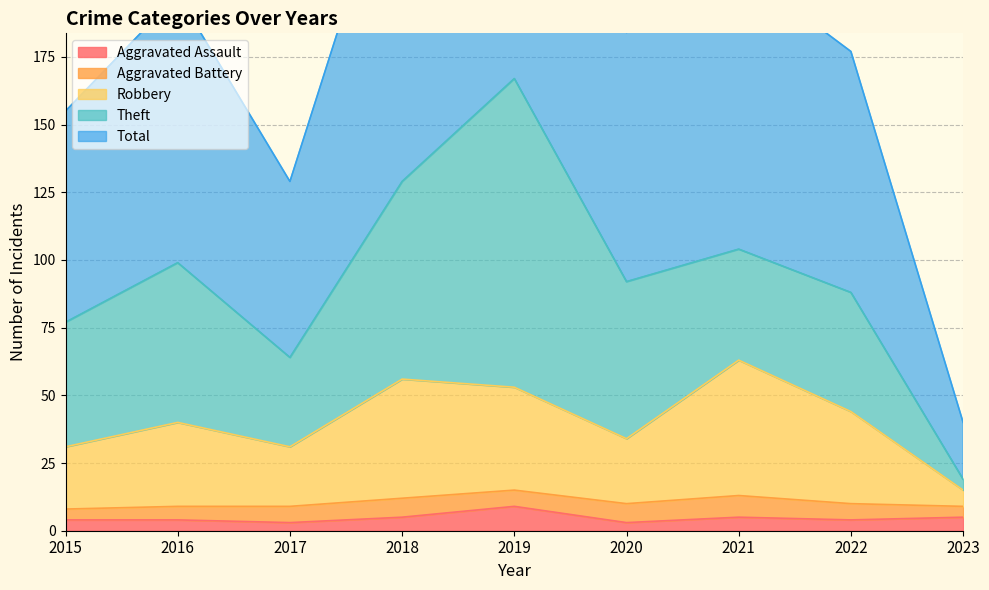

True or false: Aggravated Assault and Robbery intersect in this chart.

False